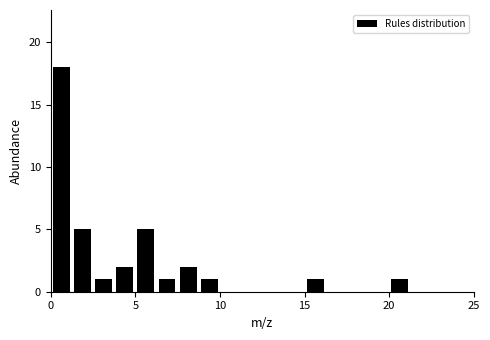

Read against the x-axis, roughly where is the centre of the tallest bar?

0.5